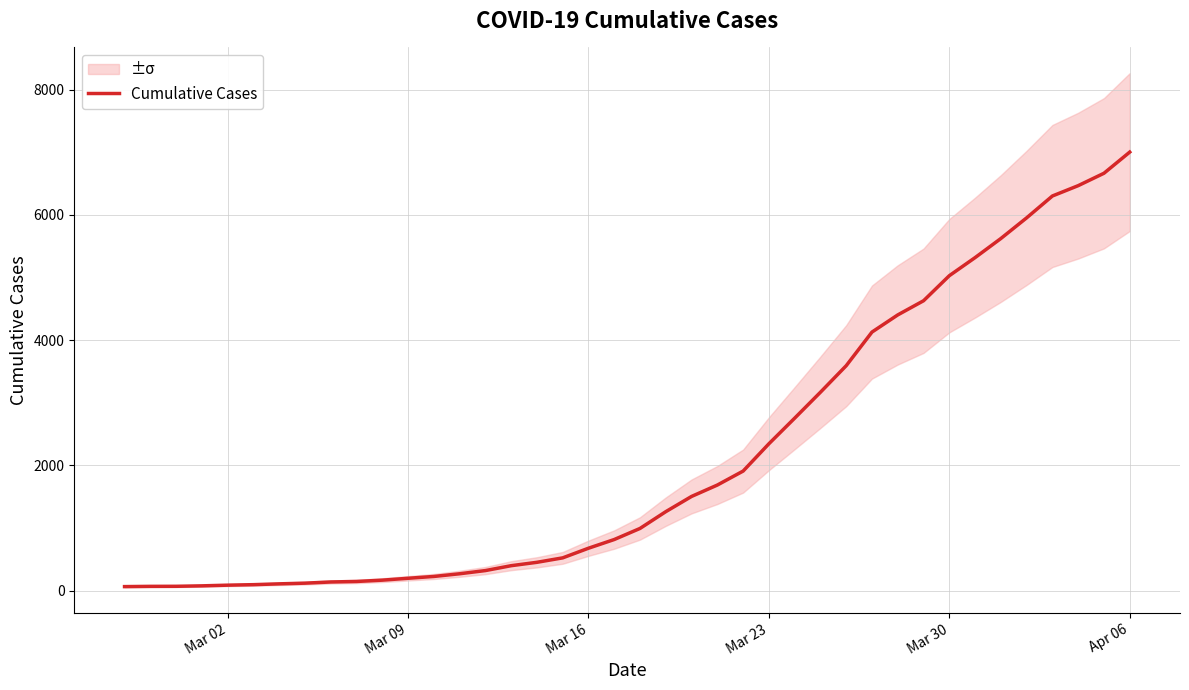

At which label does Cumulative Cases reach its peak?

Apr 06